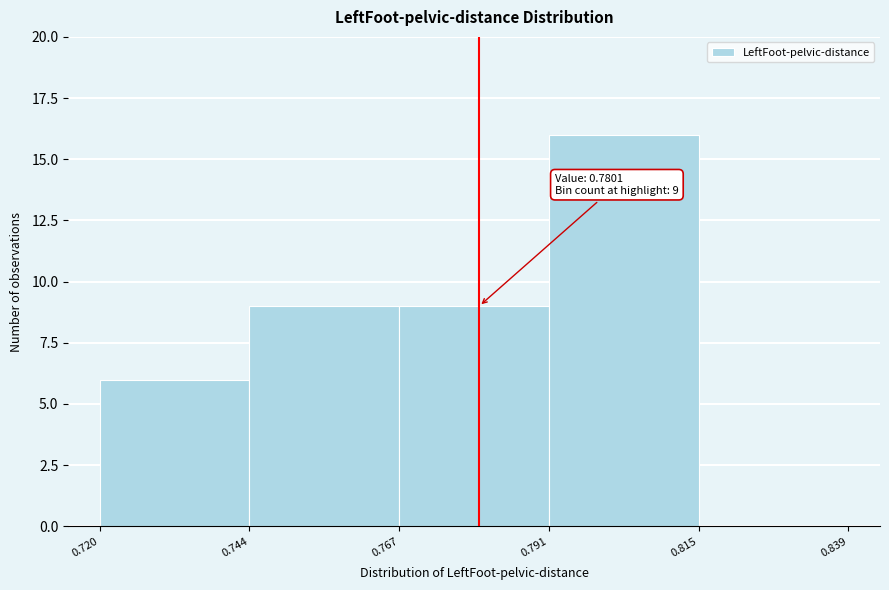

Which range on the x-axis has the tallest bar?

0.791 to 0.815